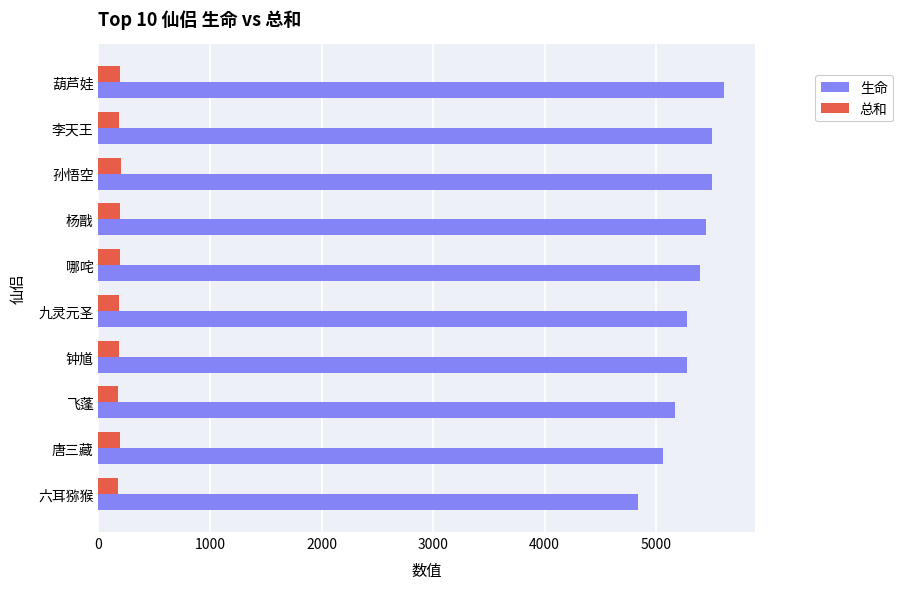

What value does the 生命 series have at 钟馗?

5280